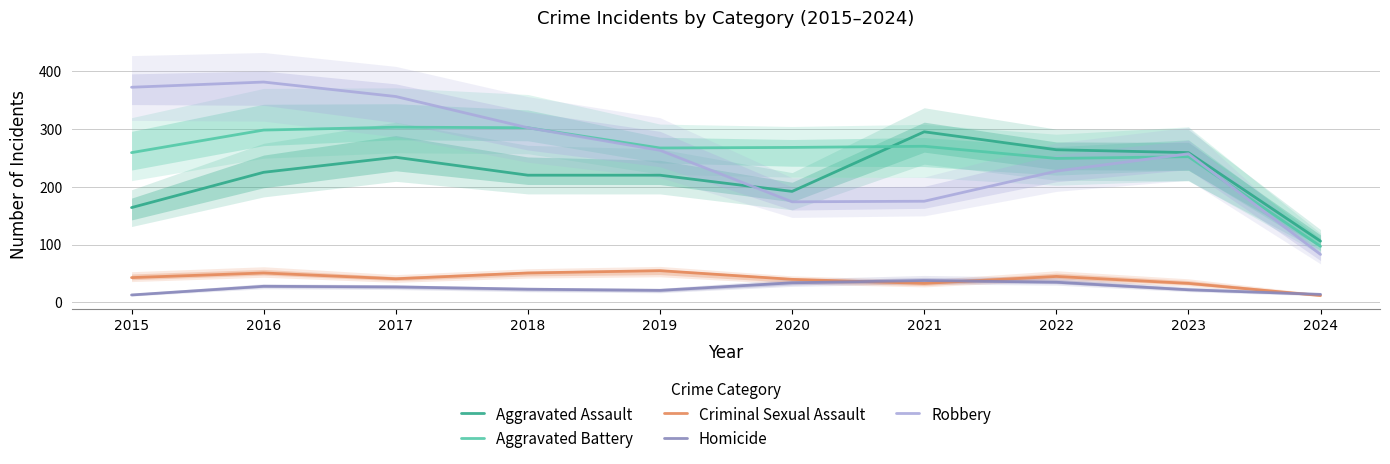

The Homicide series shows 28 at 2016. True or false?

True